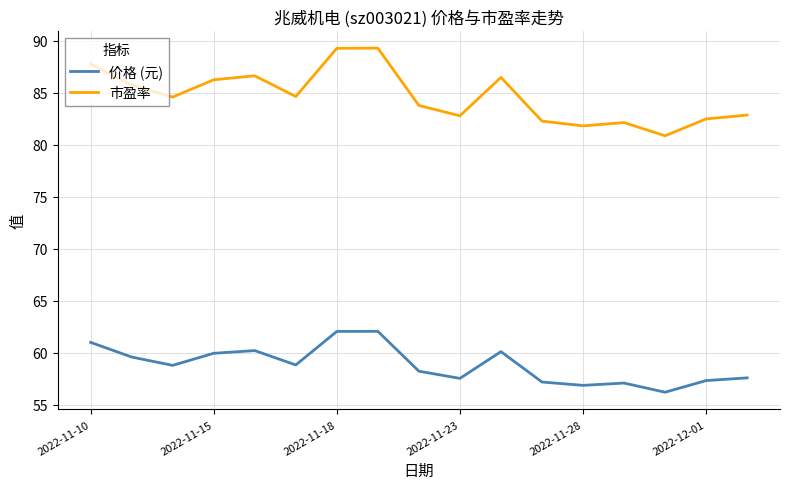

Which series has the largest total across all categories?

市盈率